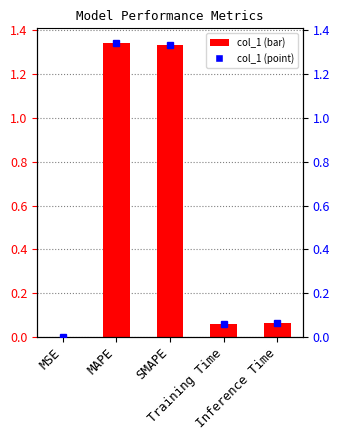

What is the sum of the values at MSE and SMAPE?

1.3